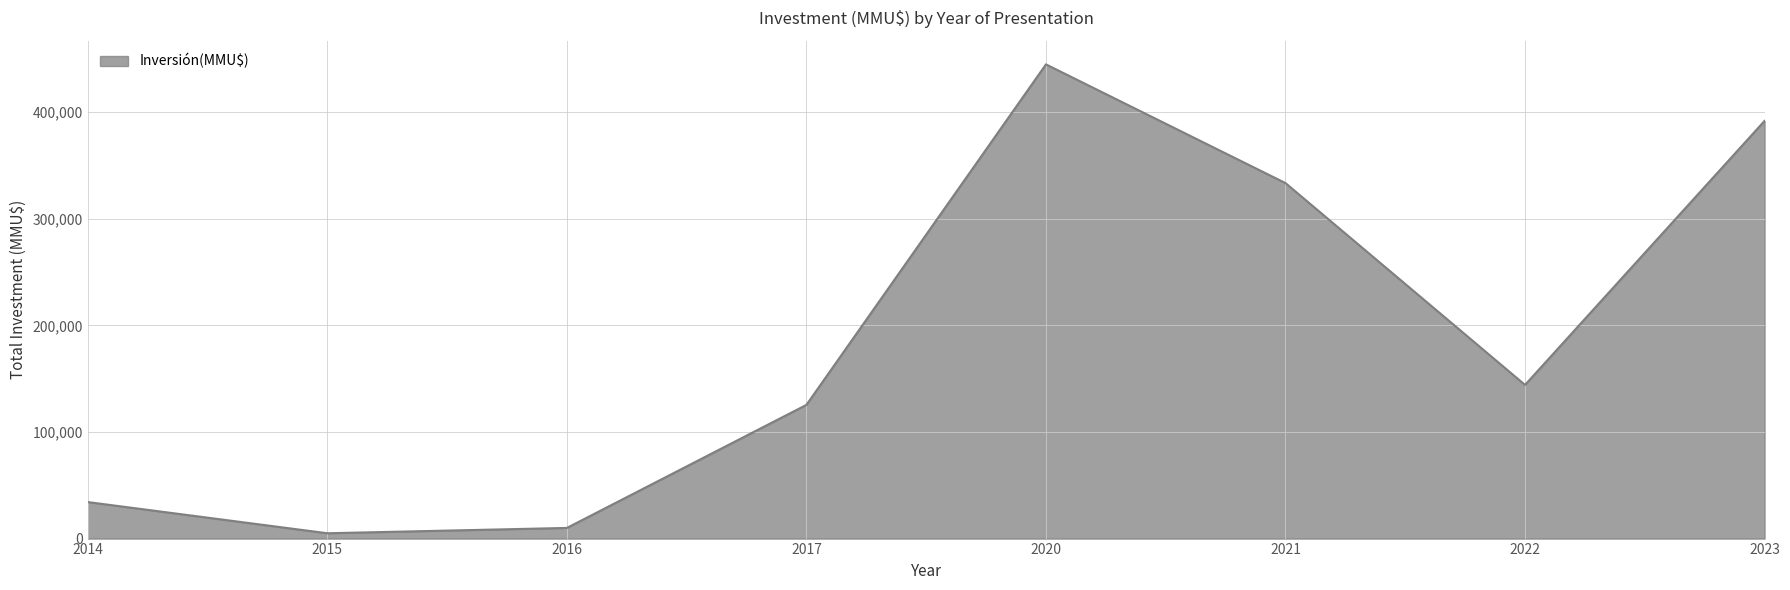

Reading left to right, list all the values displayed in this chart.

34265	5000	10000	125448	444920	333550	144200	391900